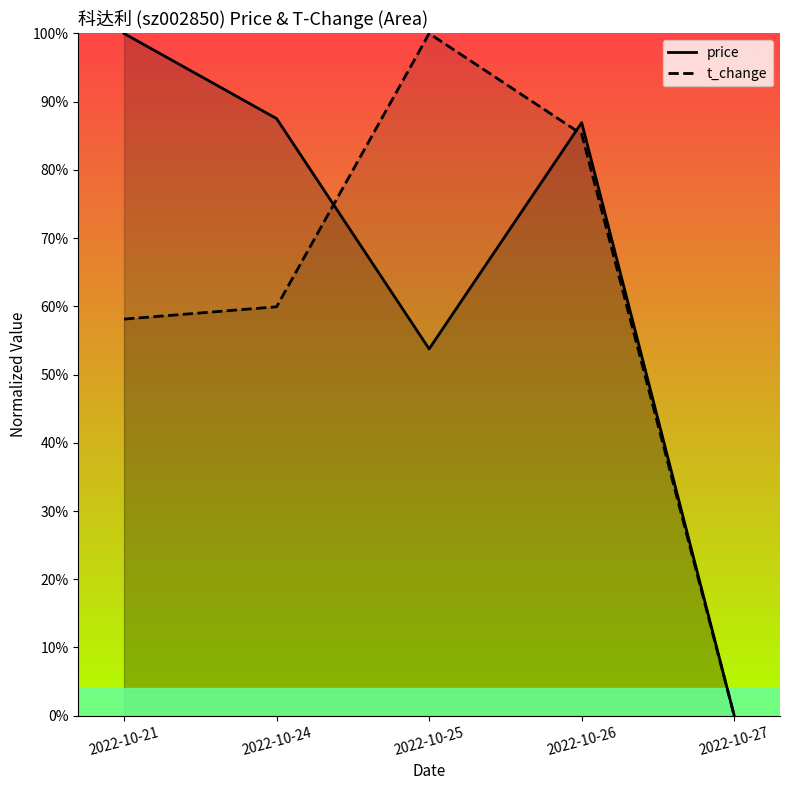

Between 2022-10-25 and 2022-10-21, which is larger?

2022-10-21